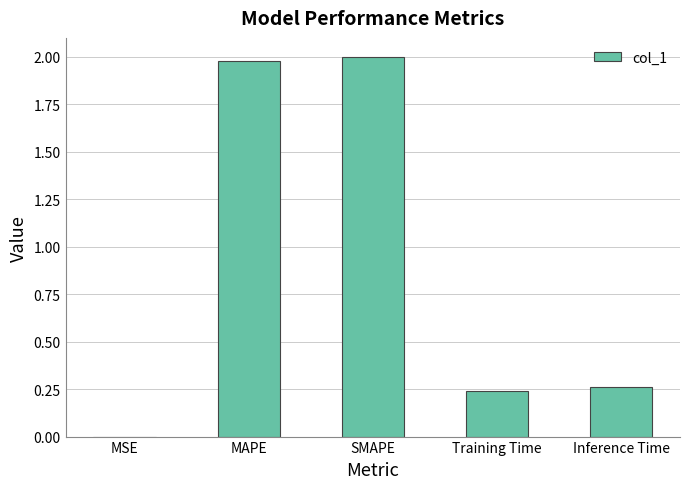

How many series are shown in this chart?

1